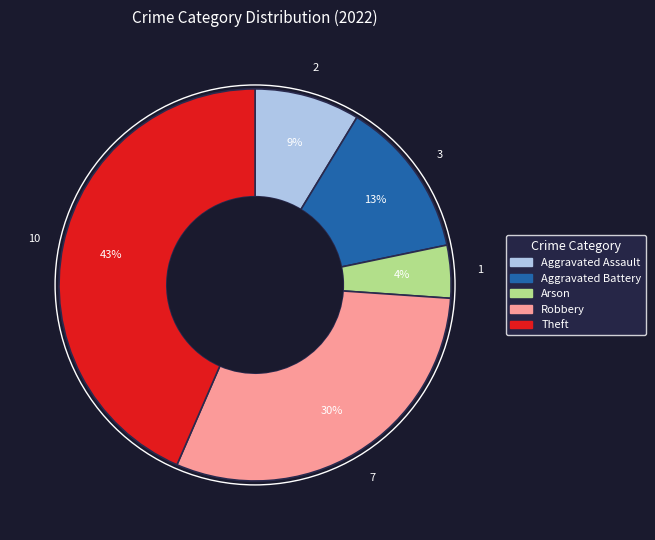

To the nearest percent, what is the difference between the largest and smallest slice percentages?

39%